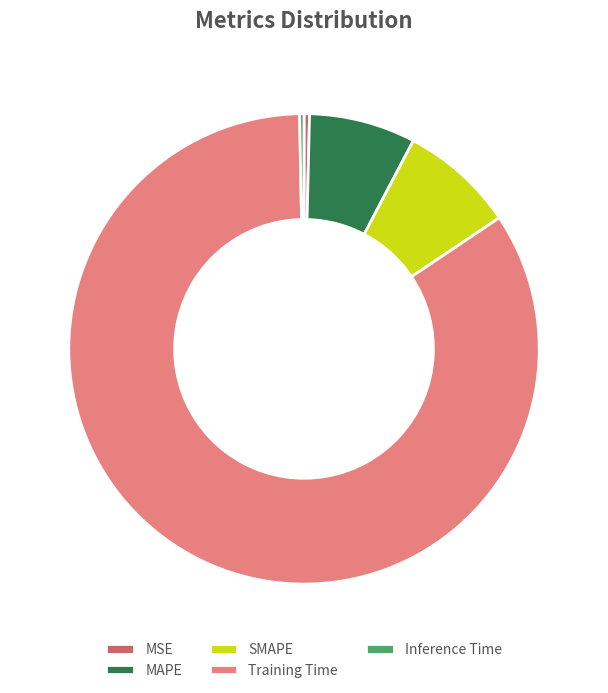

Is it true that Inference Time is 14% of the pie?

False